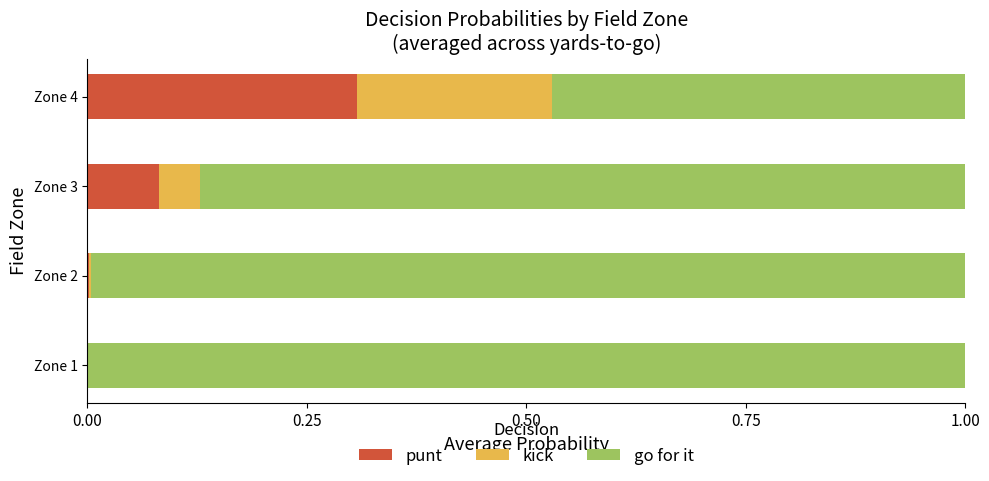

What is the total value across all series at Zone 3?

1.0